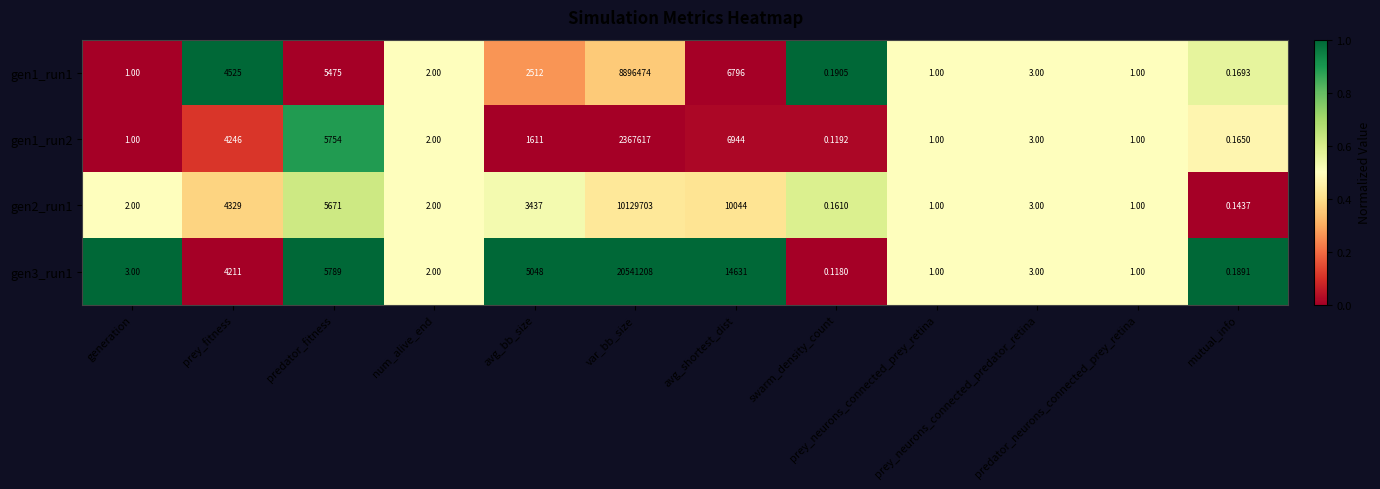

Which label corresponds to the smallest value in the chart?

swarm_density_count